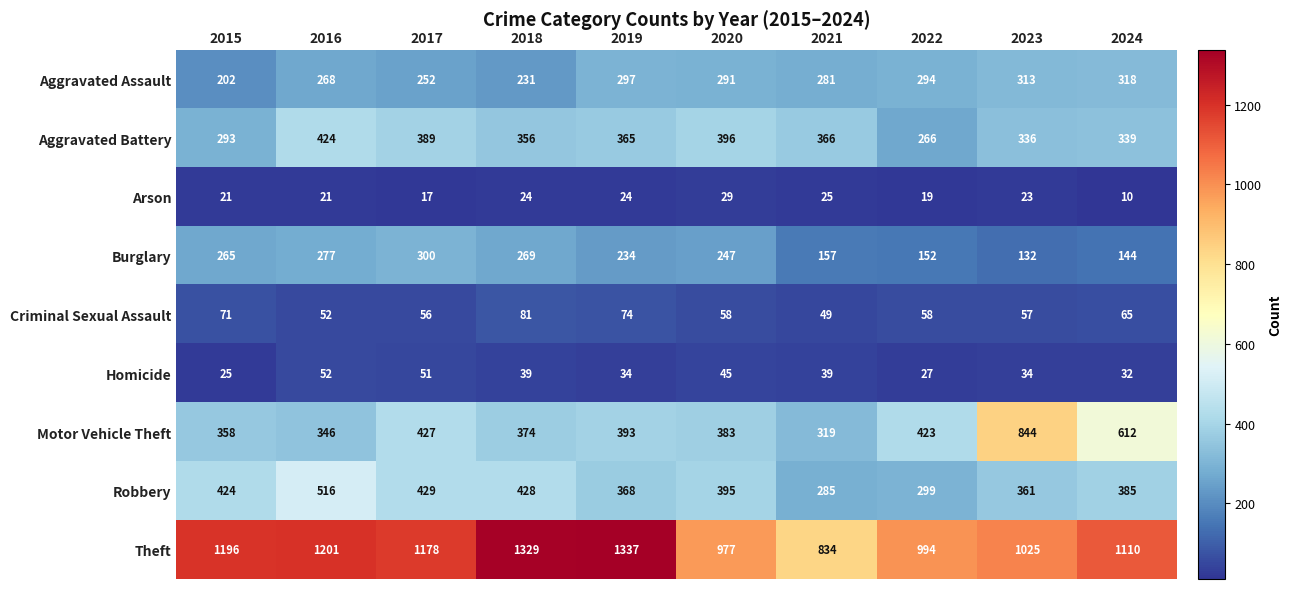

How many series are shown in this chart?

9